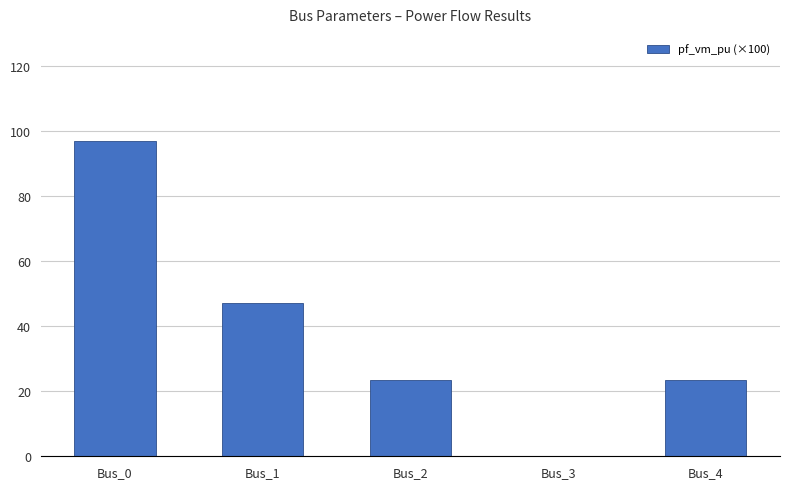

Count the number of data series in this chart.

1